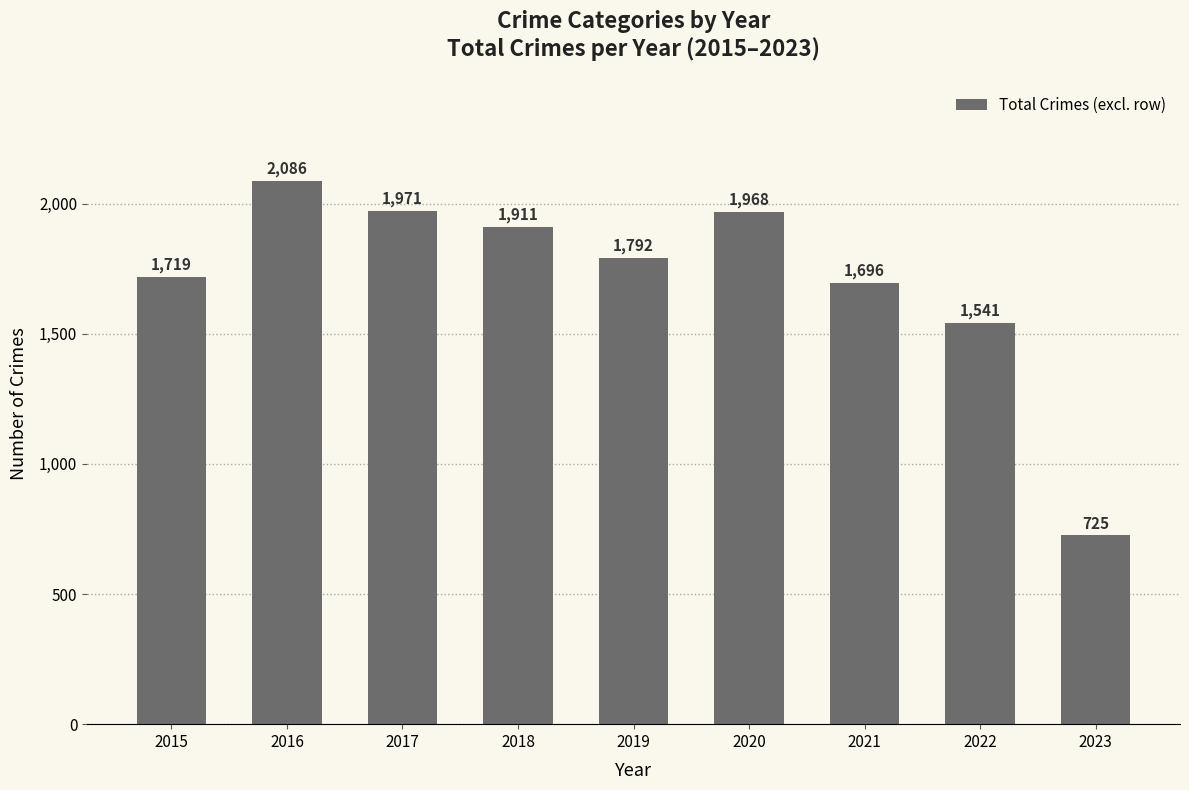

Does the chart contain any negative values?

No